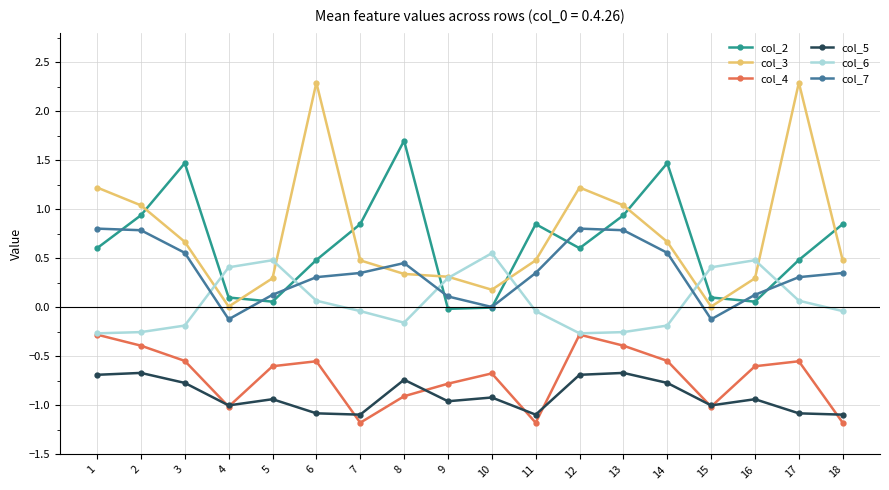

True or false: col_3 has more than 1 points higher than both neighbors.

True